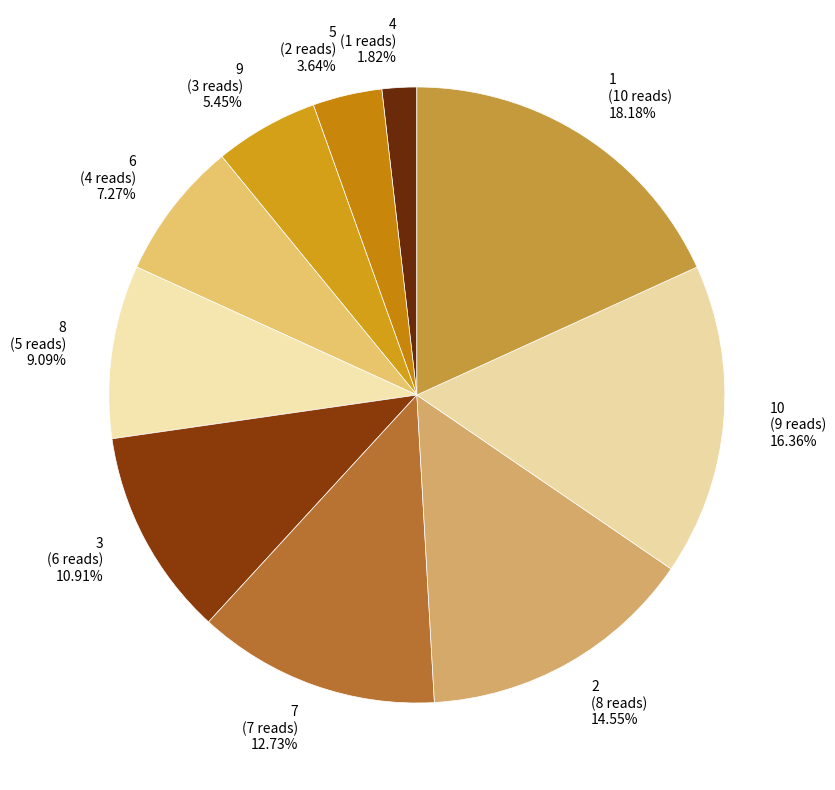

Which category has the biggest portion of the pie?

10